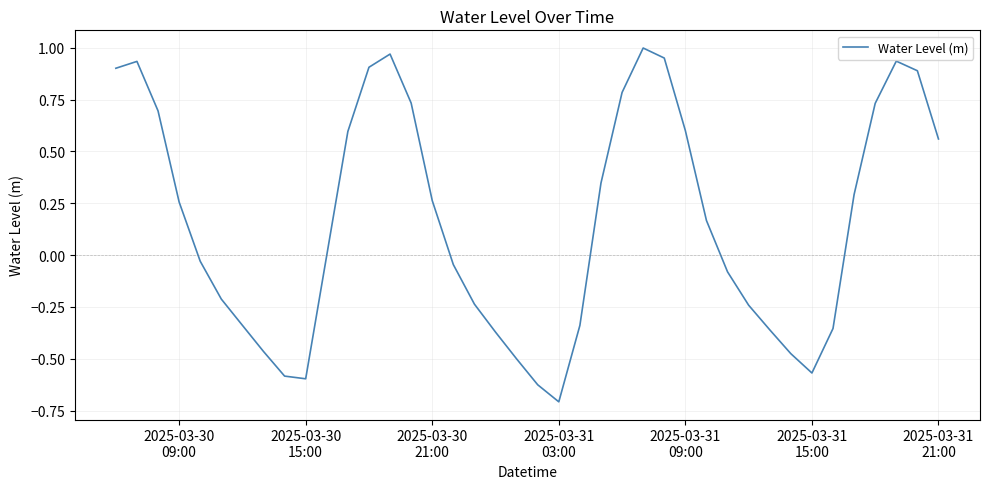

What is the minimum value shown in the chart?

-0.7